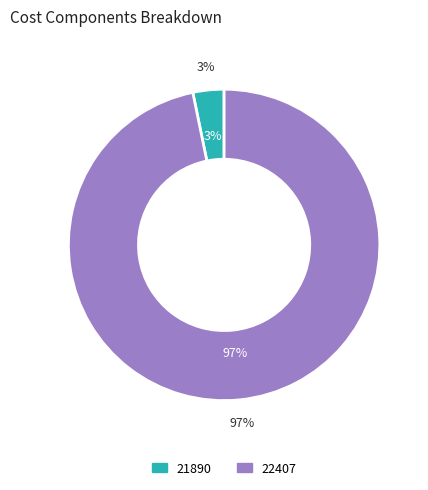

To the nearest percent, what percentage of the pie is 22407?

97%